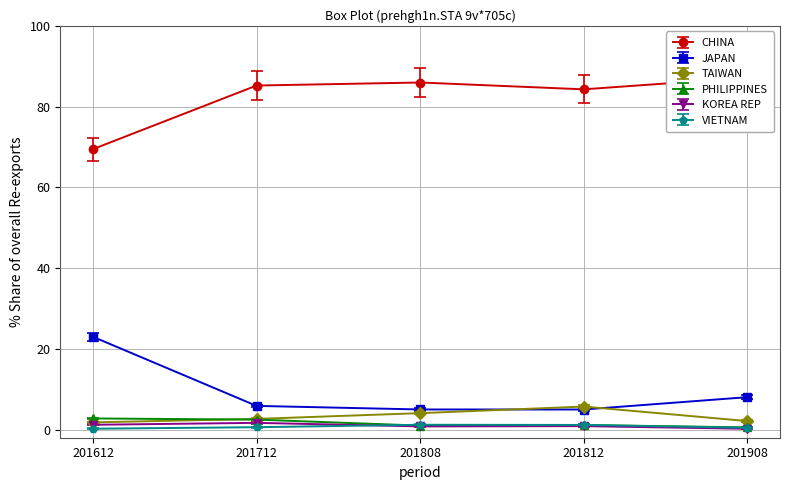

Is it true that VIETNAM equals 0.6 at 201712?

True